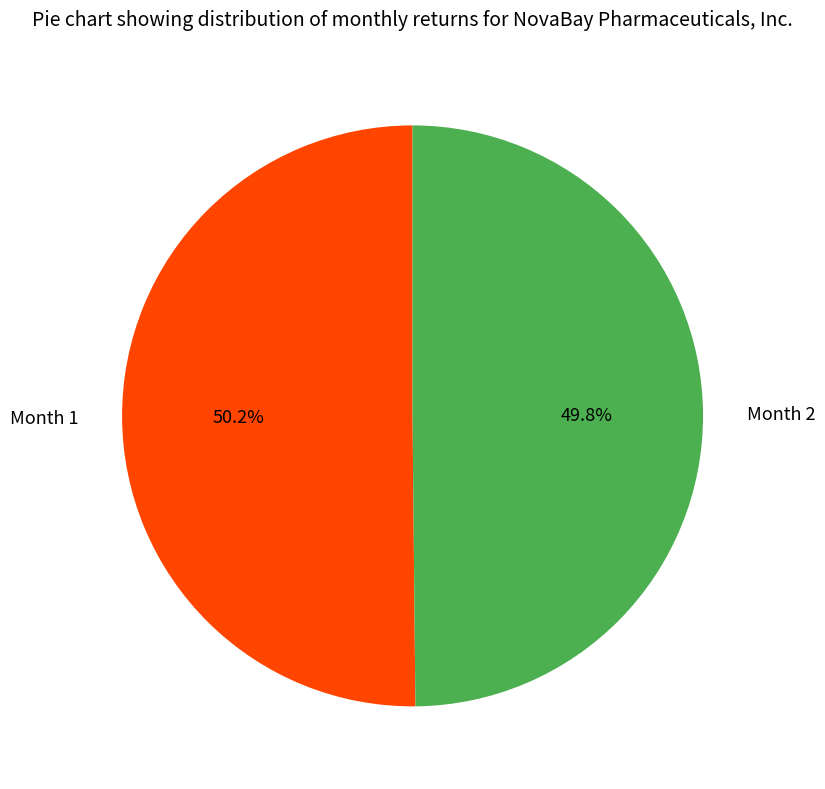

Combined, what portion of the pie is Month 2 and Month 1?

100.0%